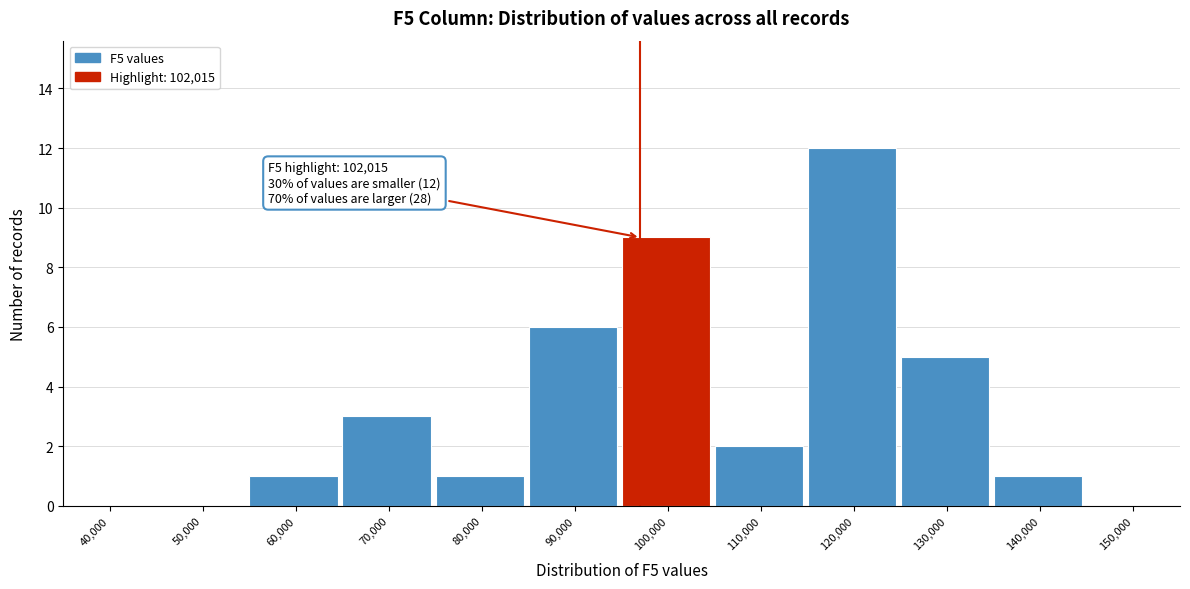

Reading left to right, list all the values displayed in this chart.

40,000=0	50,000=0	60,000=1	70,000=3	80,000=1	90,000=6	100,000=9	110,000=2	120,000=12	130,000=5	140,000=1	150,000=0